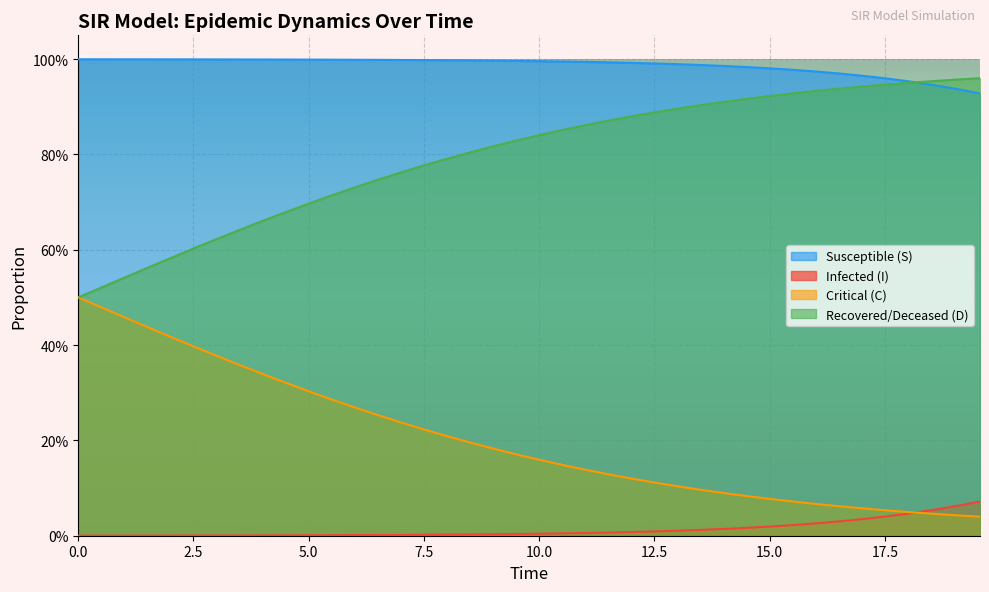

True or false: C has a value of 0.0 at 38.

False